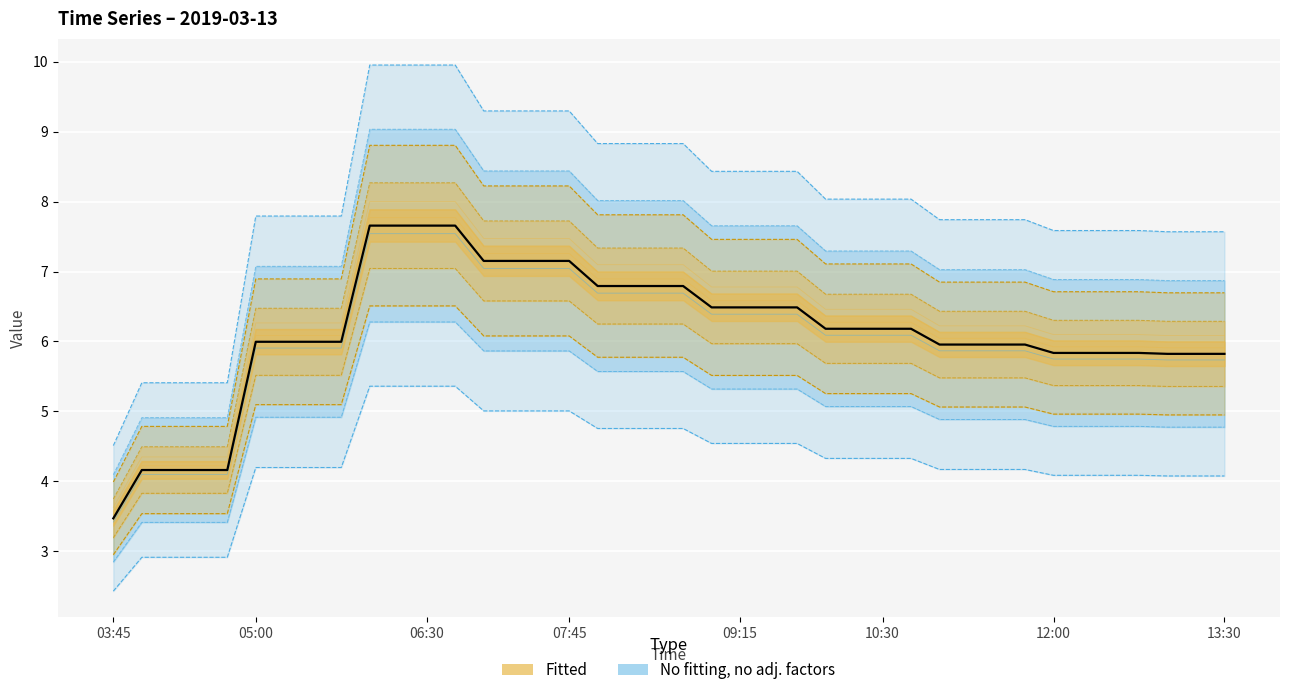

Reading left to right, transcribe all the data shown in this chart.

1: 4.5	5.4	5.4	5.4	5.4	7.8	7.8	7.8	7.8	10.0	10.0	10.0	10.0	9.3	9.3	9.3	9.3	8.8	8.8	8.8	8.8	8.4	8.4	8.4	8.4	8.0	8.0	8.0	8.0	7.7	7.7	7.7	7.7	7.6	7.6	7.6	7.6	7.6	7.6	7.6
2: 2.8	3.4	3.4	3.4	3.4	4.9	4.9	4.9	4.9	6.3	6.3	6.3	6.3	5.9	5.9	5.9	5.9	5.6	5.6	5.6	5.6	5.3	5.3	5.3	5.3	5.1	5.1	5.1	5.1	4.9	4.9	4.9	4.9	4.8	4.8	4.8	4.8	4.8	4.8	4.8
3: 4.0	4.8	4.8	4.8	4.8	6.9	6.9	6.9	6.9	8.8	8.8	8.8	8.8	8.2	8.2	8.2	8.2	7.8	7.8	7.8	7.8	7.5	7.5	7.5	7.5	7.1	7.1	7.1	7.1	6.8	6.8	6.8	6.8	6.7	6.7	6.7	6.7	6.7	6.7	6.7
4: 2.9	3.5	3.5	3.5	3.5	5.1	5.1	5.1	5.1	6.5	6.5	6.5	6.5	6.1	6.1	6.1	6.1	5.8	5.8	5.8	5.8	5.5	5.5	5.5	5.5	5.3	5.3	5.3	5.3	5.1	5.1	5.1	5.1	5.0	5.0	5.0	5.0	4.9	4.9	4.9
5: 3.7	4.5	4.5	4.5	4.5	6.5	6.5	6.5	6.5	8.3	8.3	8.3	8.3	7.7	7.7	7.7	7.7	7.3	7.3	7.3	7.3	7.0	7.0	7.0	7.0	6.7	6.7	6.7	6.7	6.4	6.4	6.4	6.4	6.3	6.3	6.3	6.3	6.3	6.3	6.3
6: 3.2	3.8	3.8	3.8	3.8	5.5	5.5	5.5	5.5	7.0	7.0	7.0	7.0	6.6	6.6	6.6	6.6	6.2	6.2	6.2	6.2	6.0	6.0	6.0	6.0	5.7	5.7	5.7	5.7	5.5	5.5	5.5	5.5	5.4	5.4	5.4	5.4	5.4	5.4	5.4